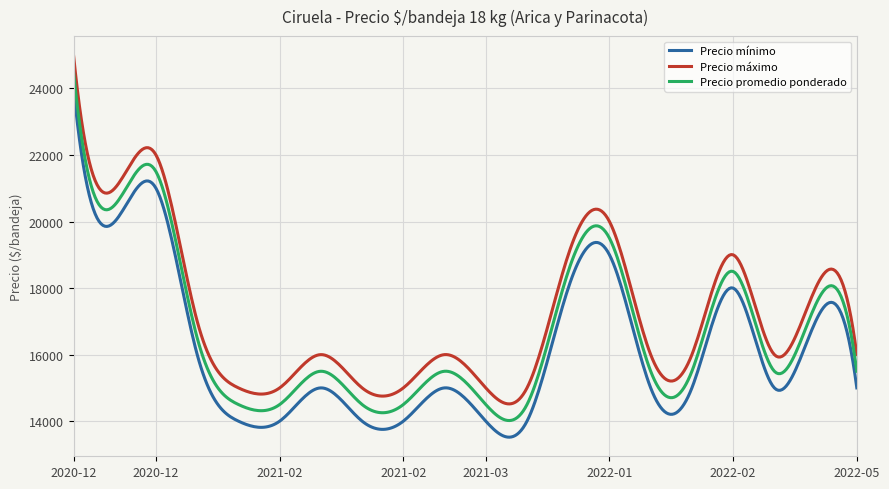

What is the maximum value shown in the chart?

25000.0